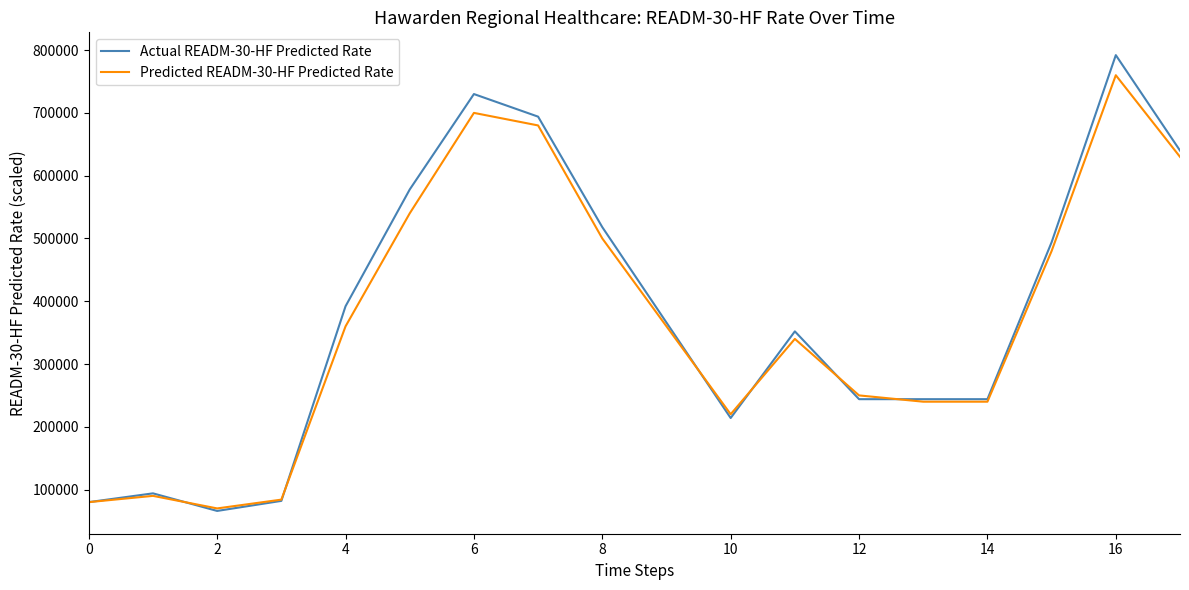

What is the maximum value shown in the chart?

792000